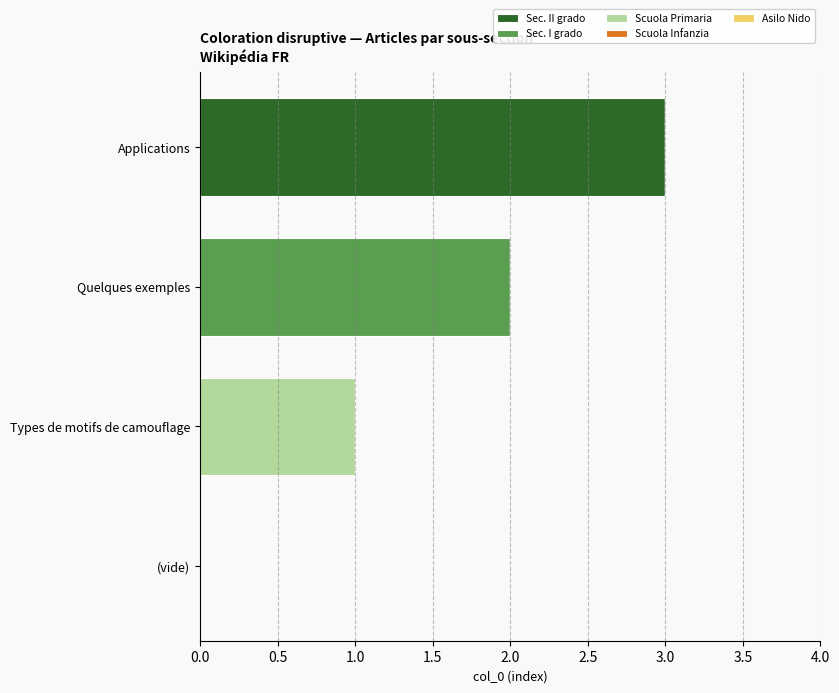

Is it true that Sec. II grado equals -2 at Types de motifs de camouflage?

False